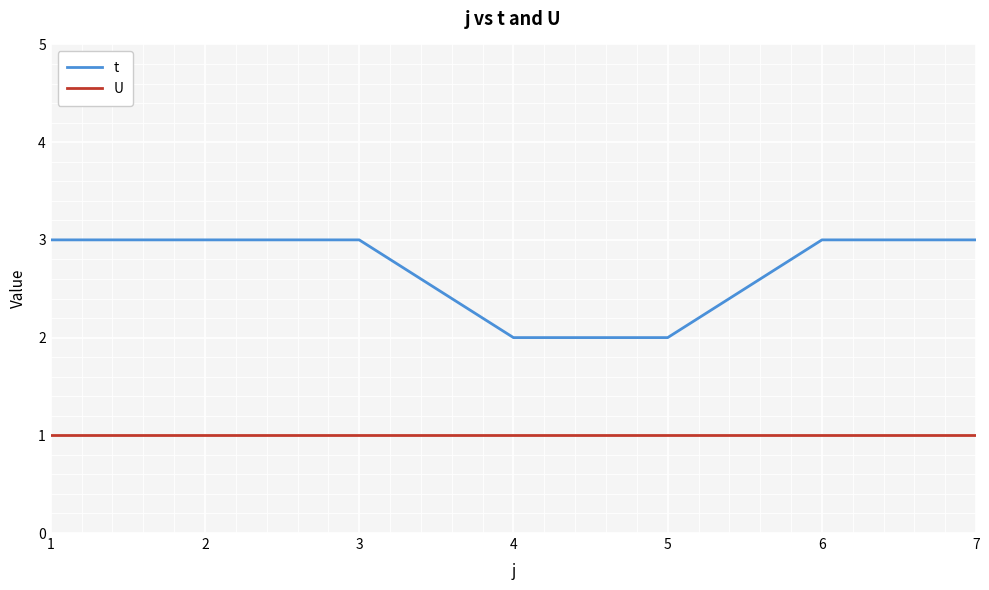

True or false: t and U intersect in this chart.

False